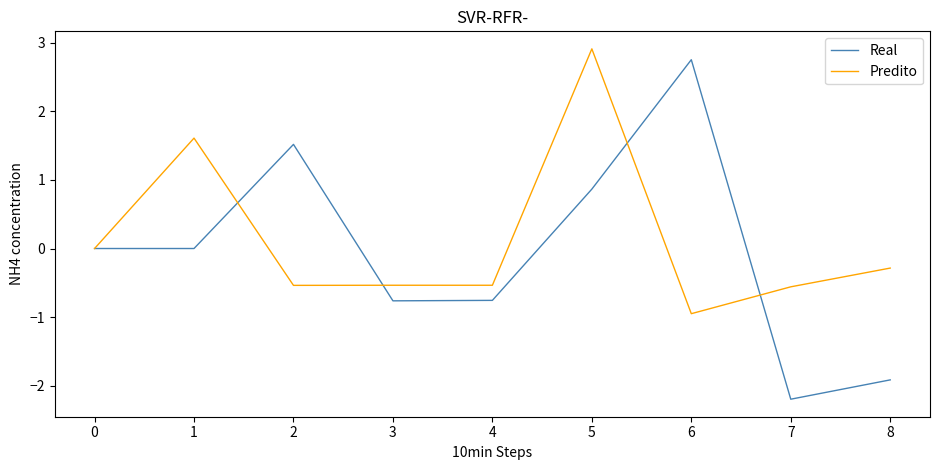

Which series changed the most between 1 and 2?

Predito